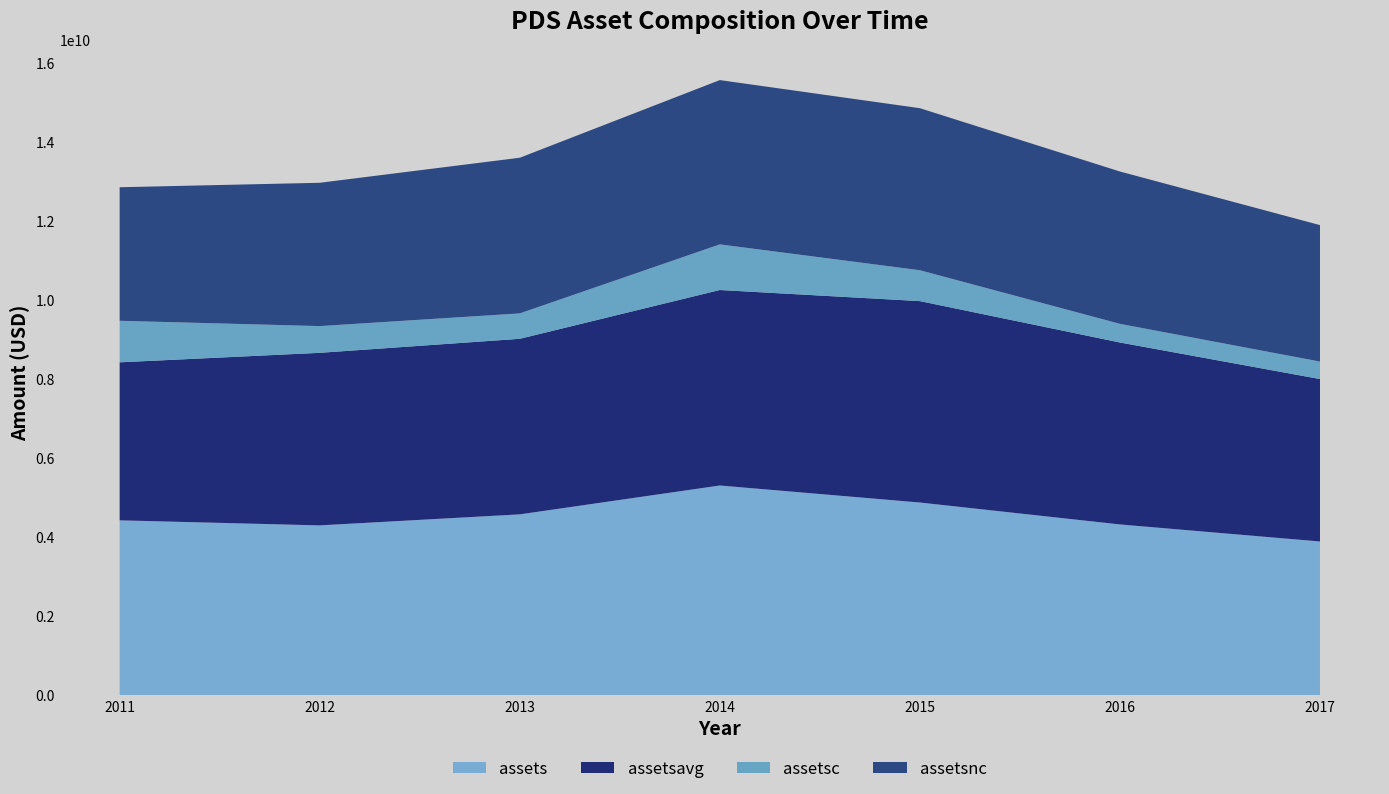

Reading right to left, transcribe all the data shown in this chart.

assets: 2017-12-31=3892931000	2016-12-31=4324214000	2015-12-31=4878690000	2014-12-31=5308996000	2013-12-31=4579123000	2012-12-31=4300263000	2011-12-31=4427874000
assetsavg: 2017-12-31=4108572500	2016-12-31=4601452000	2015-12-31=5093843000	2014-12-31=4944059500	2013-12-31=4439693000	2012-12-31=4364068500	2011-12-31=3996207000
assetsc: 2017-12-31=441746000	2016-12-31=471610000	2015-12-31=780599000	2014-12-31=1153852000	2013-12-31=642681000	2012-12-31=676102000	2011-12-31=1050882000
assetsnc: 2017-12-31=3451185000	2016-12-31=3852604000	2015-12-31=4098091000	2014-12-31=4155144000	2013-12-31=3936442000	2012-12-31=3624161000	2011-12-31=3376992000